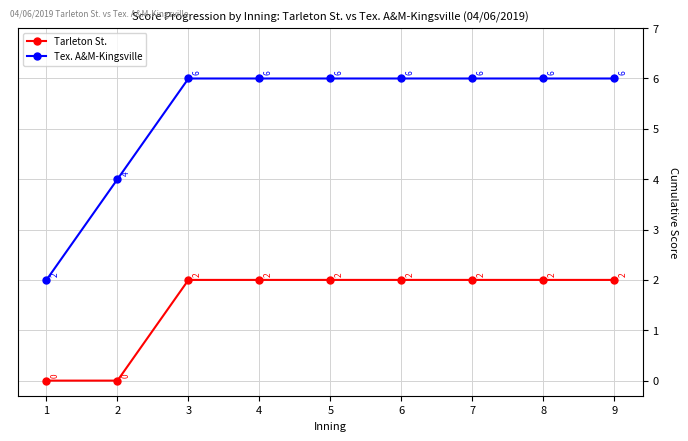

True or false: Tarleton St. and Tex. A&M-Kingsville cross at least once.

False